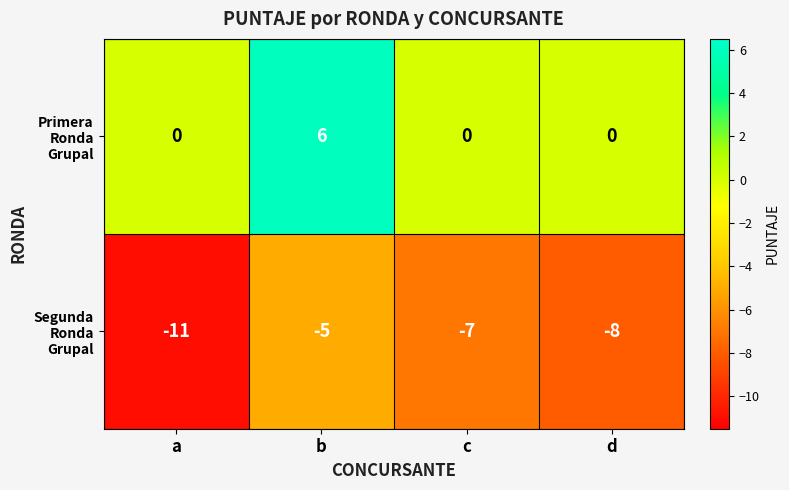

What is the total value across all series at a?

-11